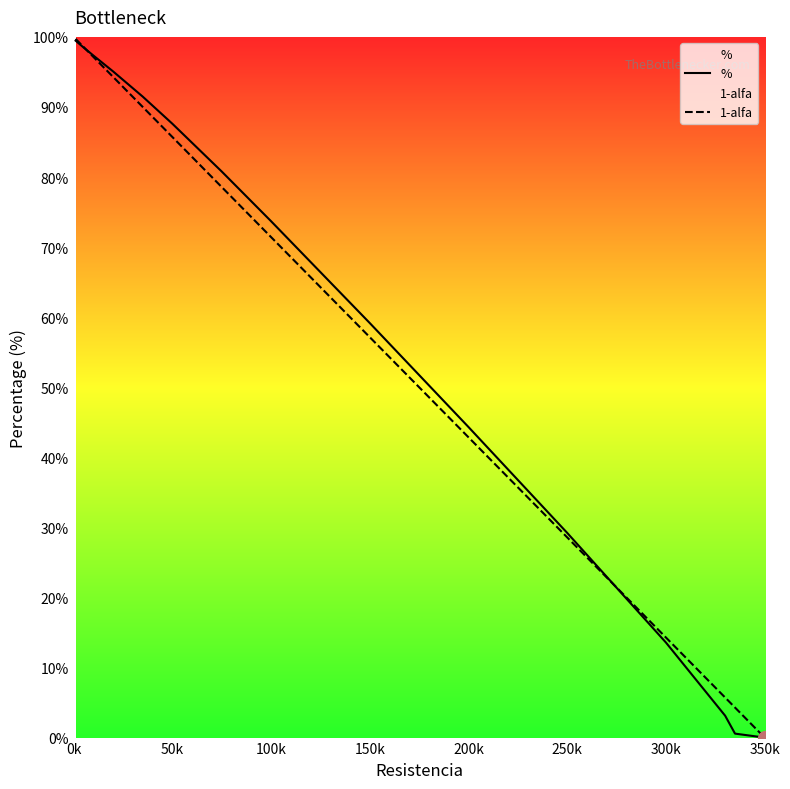

The value of % at 200k is 62.3. True or false?

False